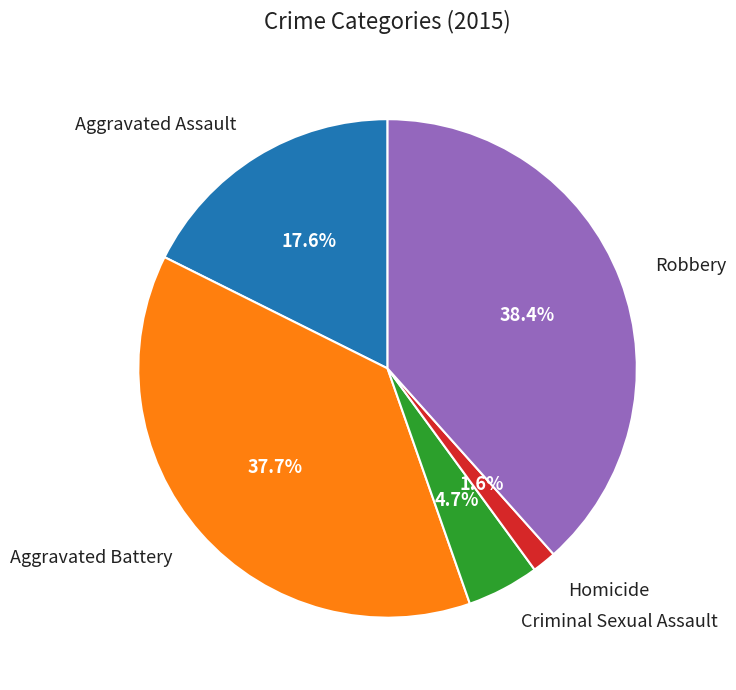

Rank the categories by value from lowest to highest.

Homicide, Criminal Sexual Assault, Aggravated Assault, Aggravated Battery, Robbery